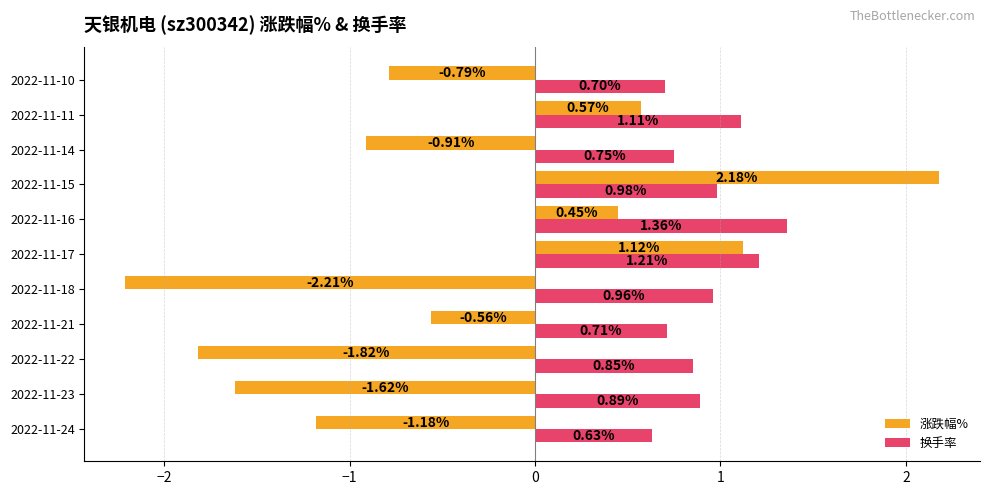

Which series changed the most between 2022-11-22 and 2022-11-11?

涨跌幅%